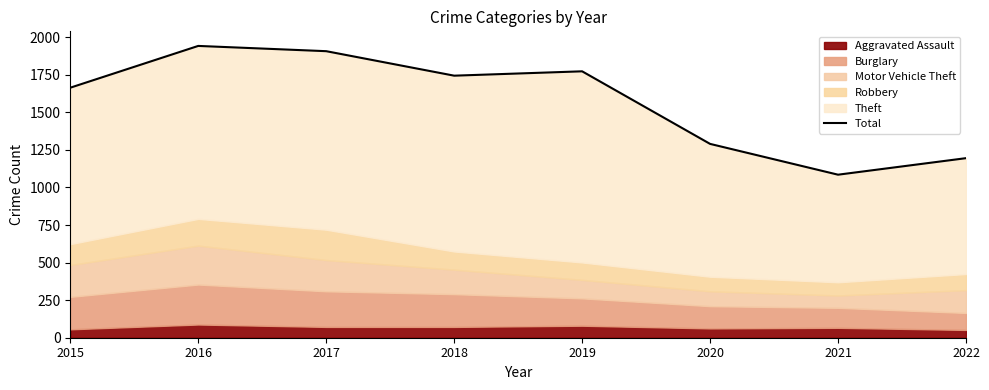

List the labels in order of value, largest first.

2016, 2017, 2019, 2018, 2015, 2020, 2022, 2021